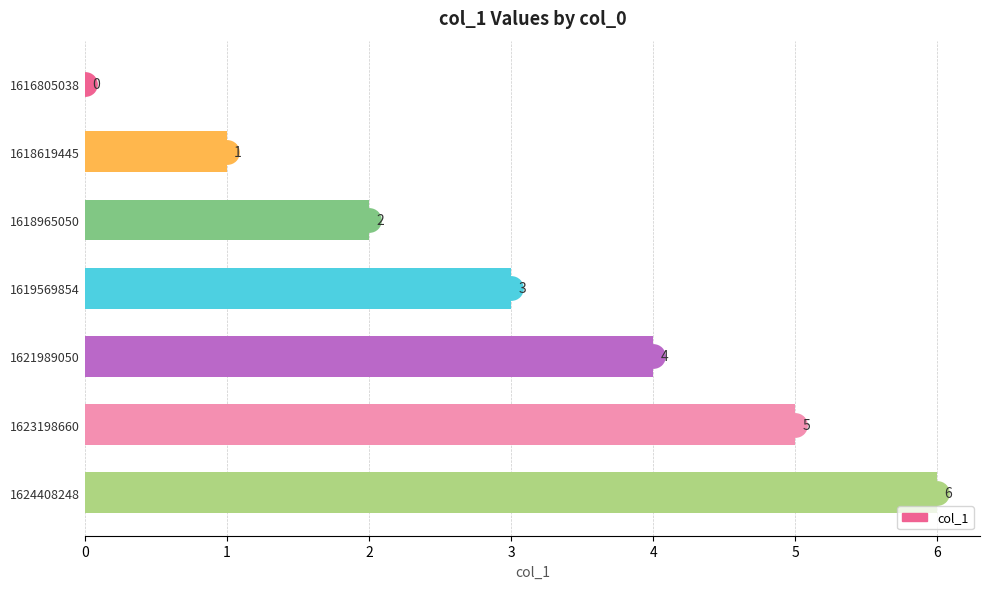

What is the sum of all values?

21